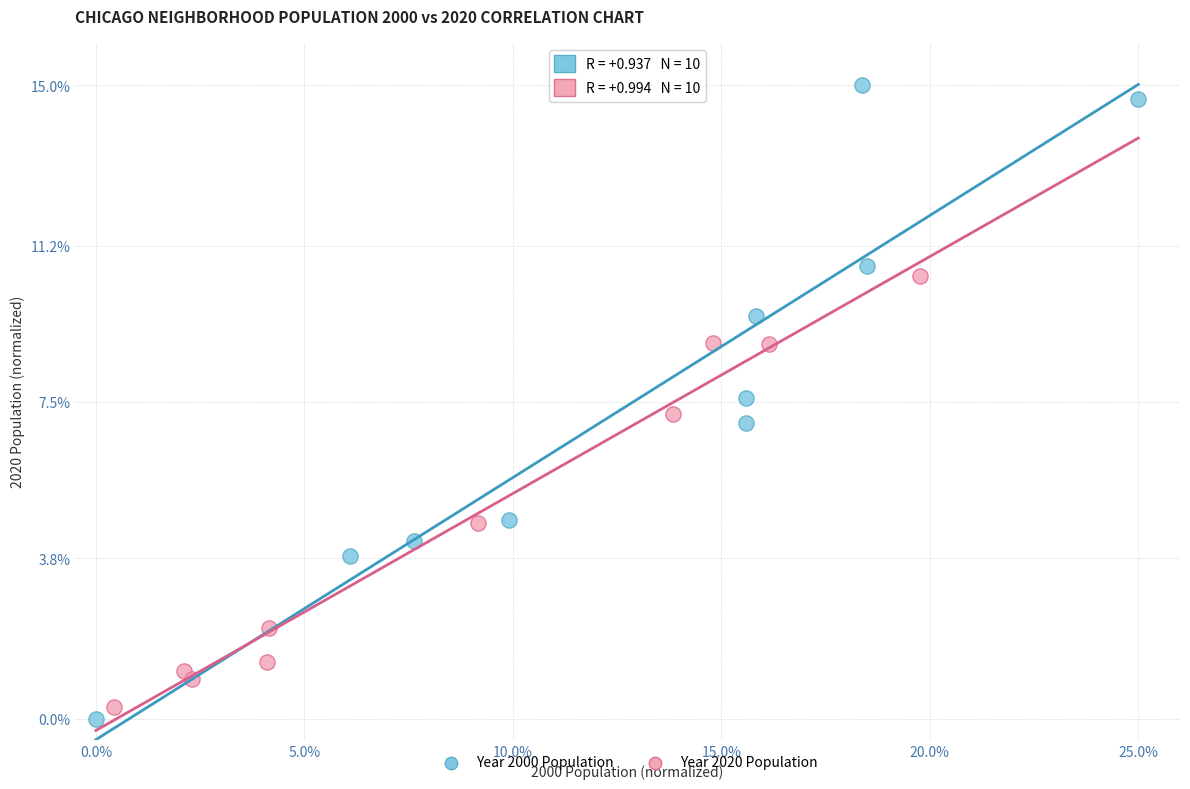

Which series reaches the maximum Y coordinate?

Year 2000 Population